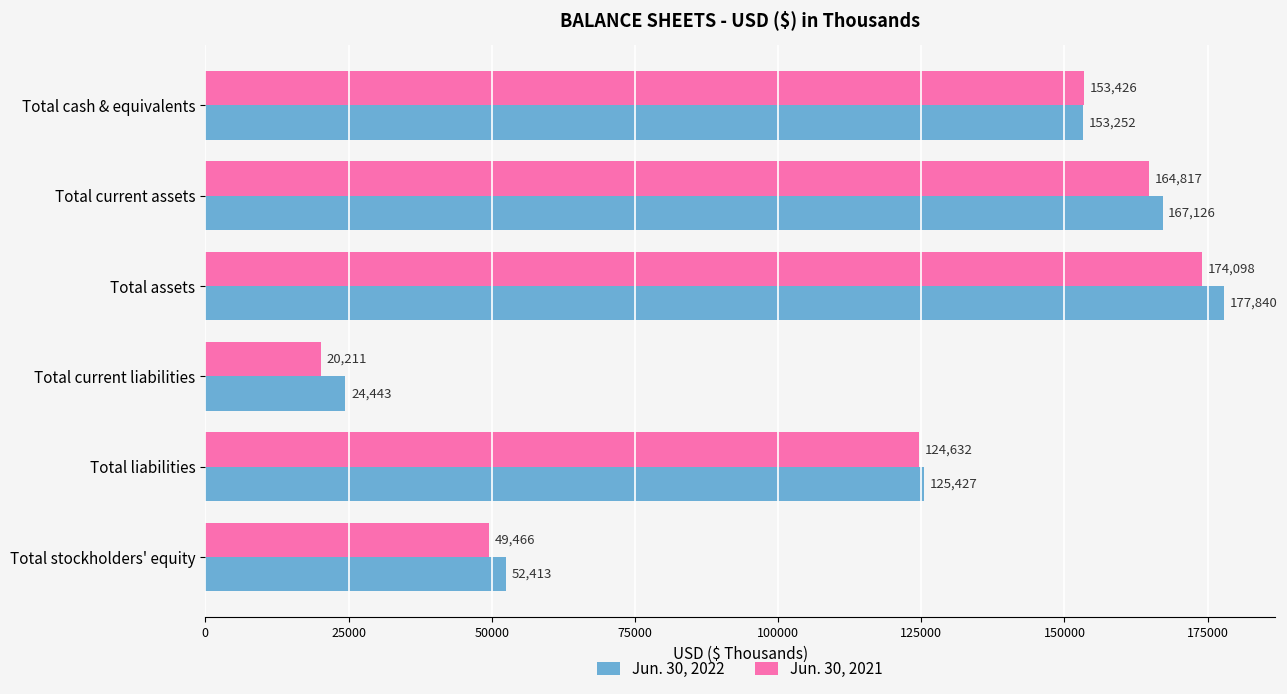

At which label is Jun. 30, 2021 closest to 97154?

Total liabilities